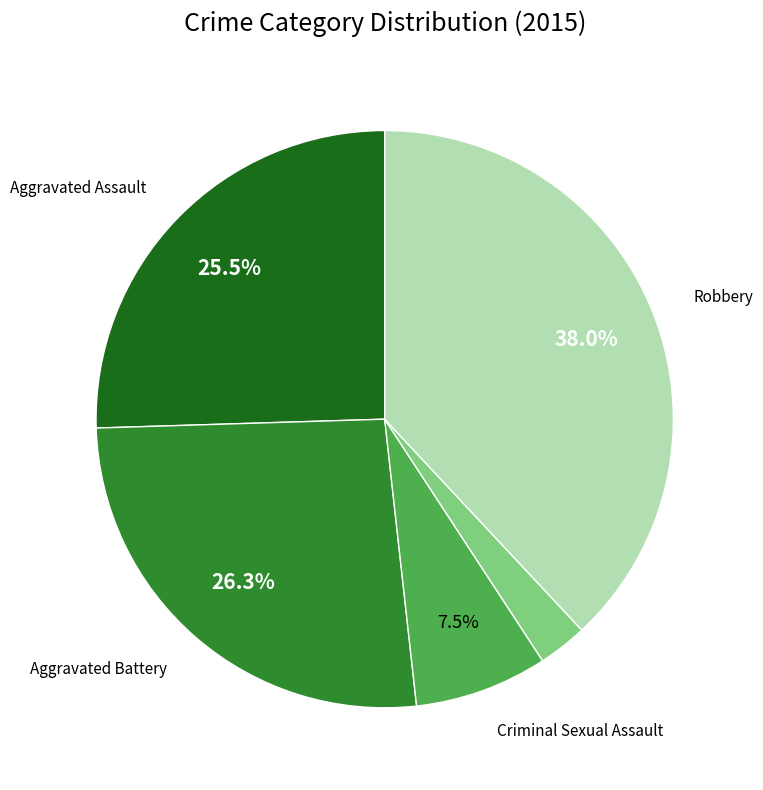

Is there any slice that represents more than half of the pie?

No